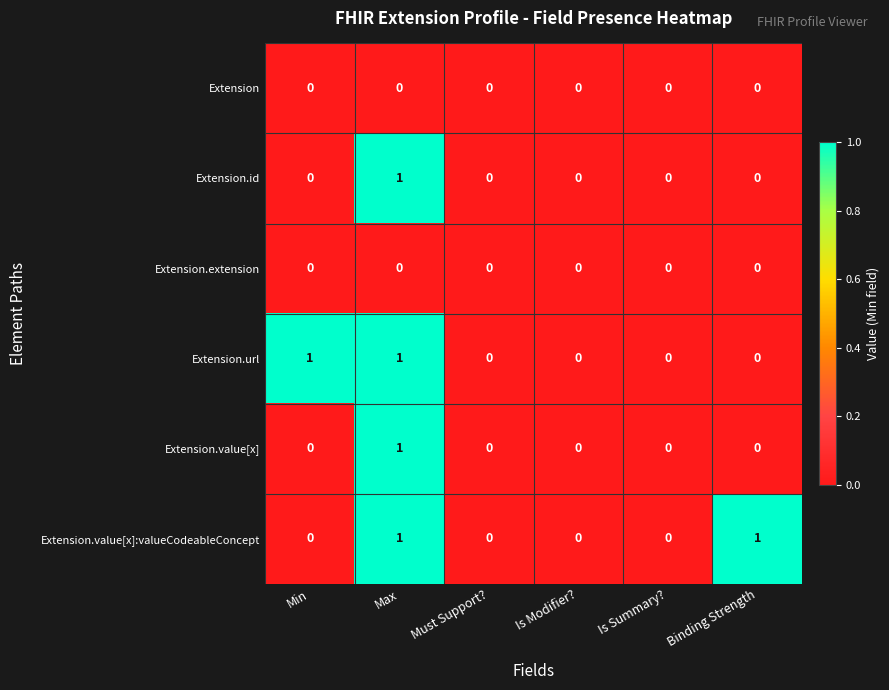

The Extension series shows 0 at Min. True or false?

True